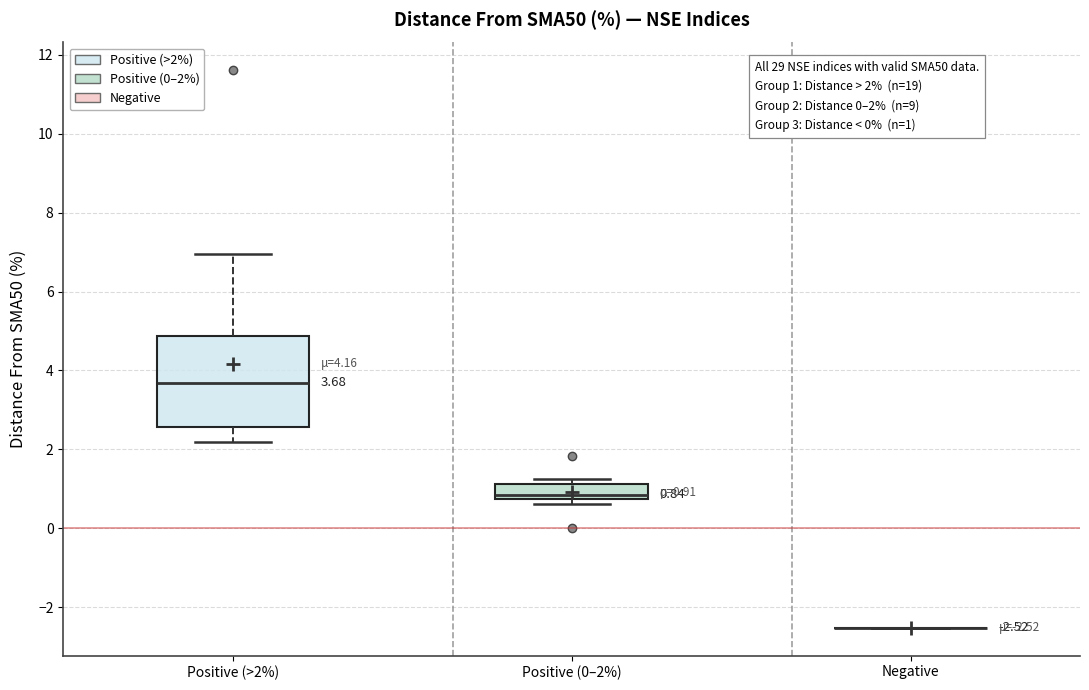

Comparing the boxes themselves (not the whiskers), which one is the tallest?

Positive (>2%)